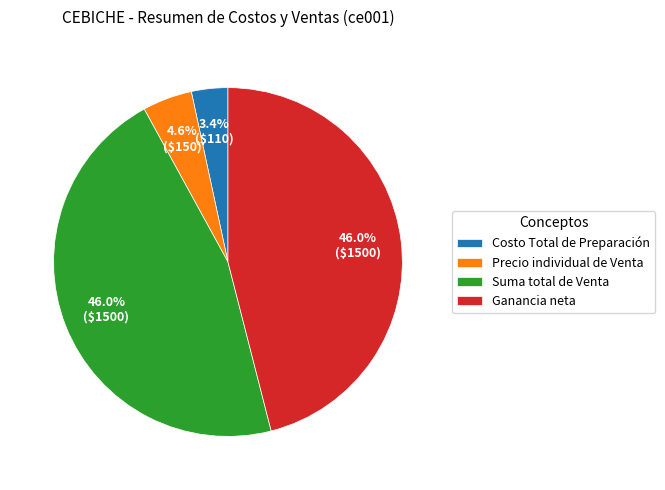

What percentage do Costo Total de Preparación and Ganancia neta together represent?

49.4%